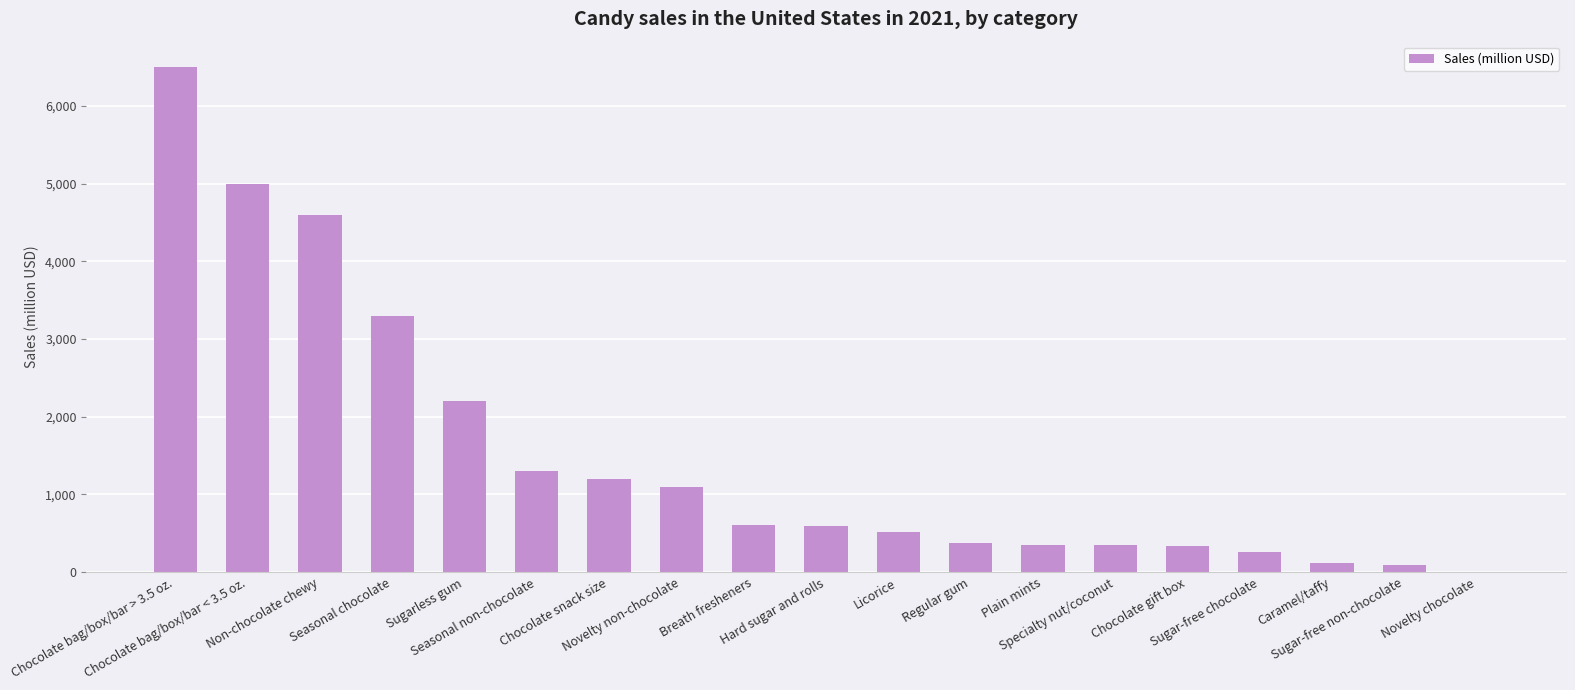

What is the maximum value shown in the chart?

6500